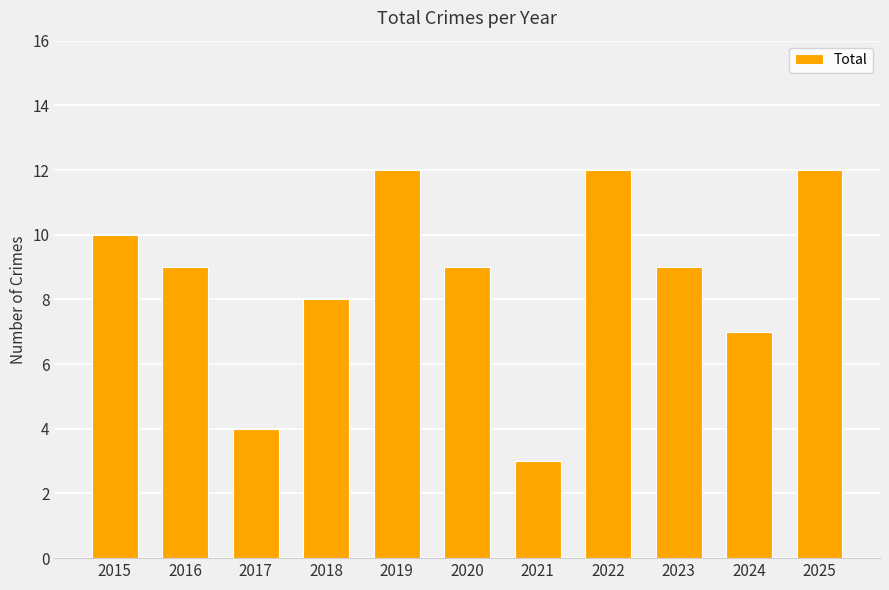

Reading left to right, transcribe all the data shown in this chart.

2015=10	2016=9	2017=4	2018=8	2019=12	2020=9	2021=3	2022=12	2023=9	2024=7	2025=12